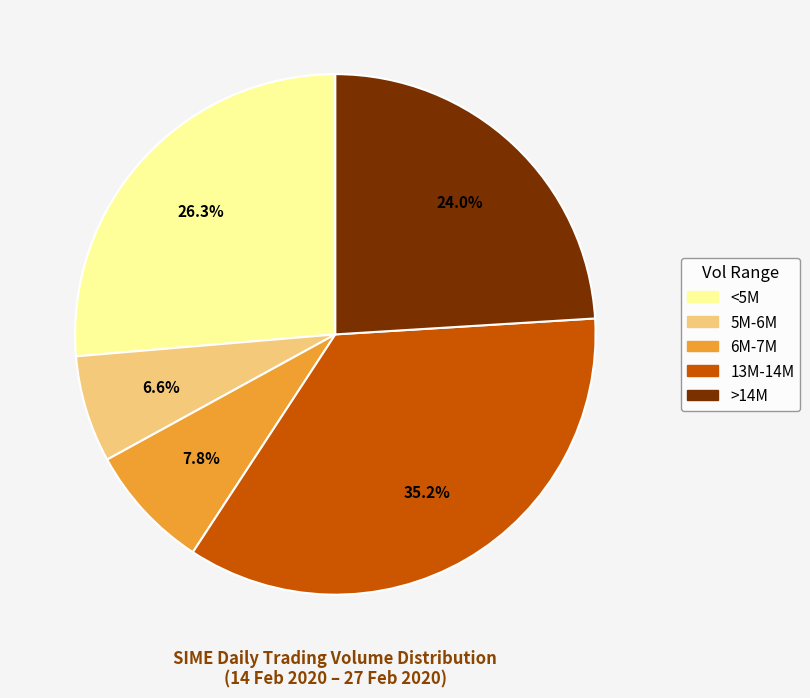

Does any single category account for the majority?

No